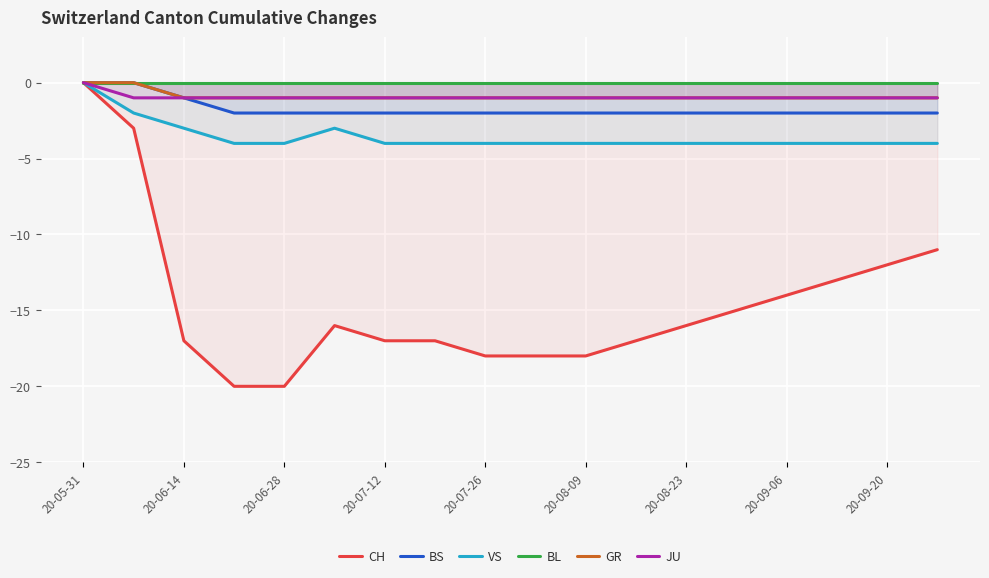

What are all the series names shown in the legend?

CH, BS, VS, BL, GR, JU